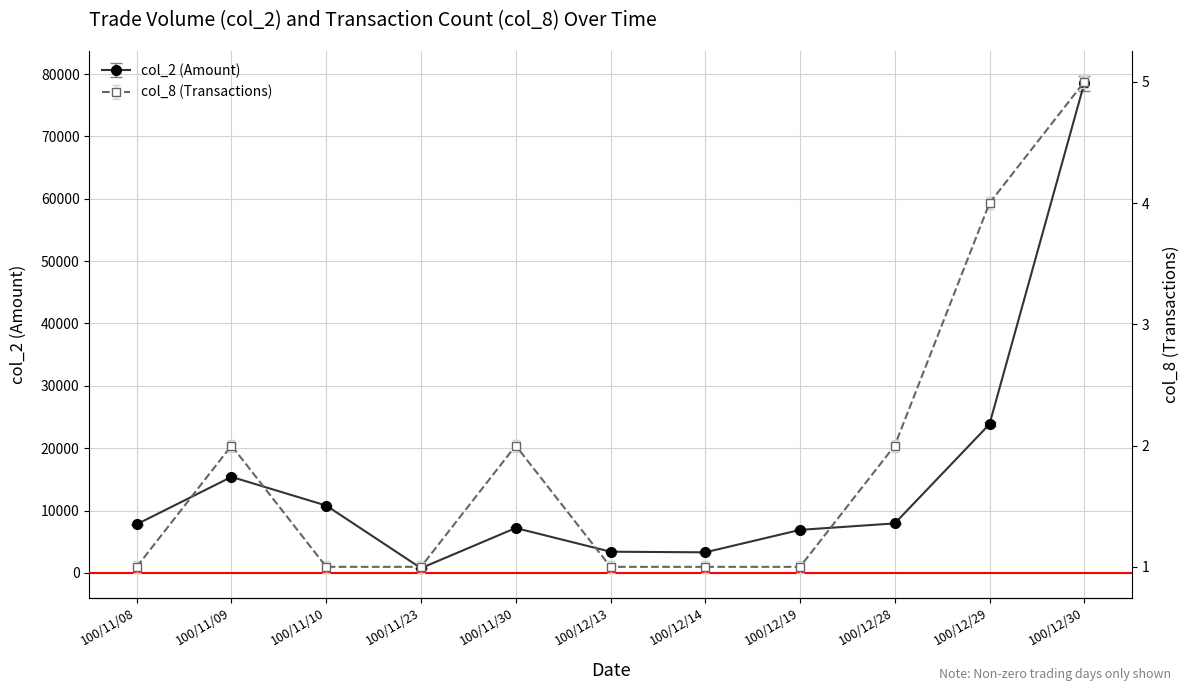

List the series in order of their overall mean, lowest first.

col_8, col_2